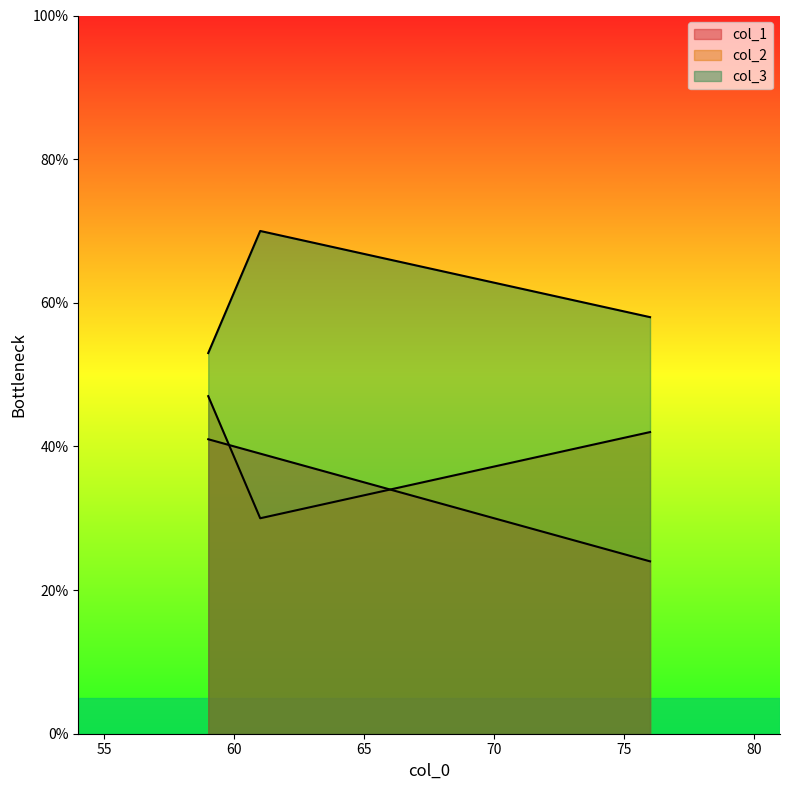

True or false: col_3 has a value of 58 at 76.

True